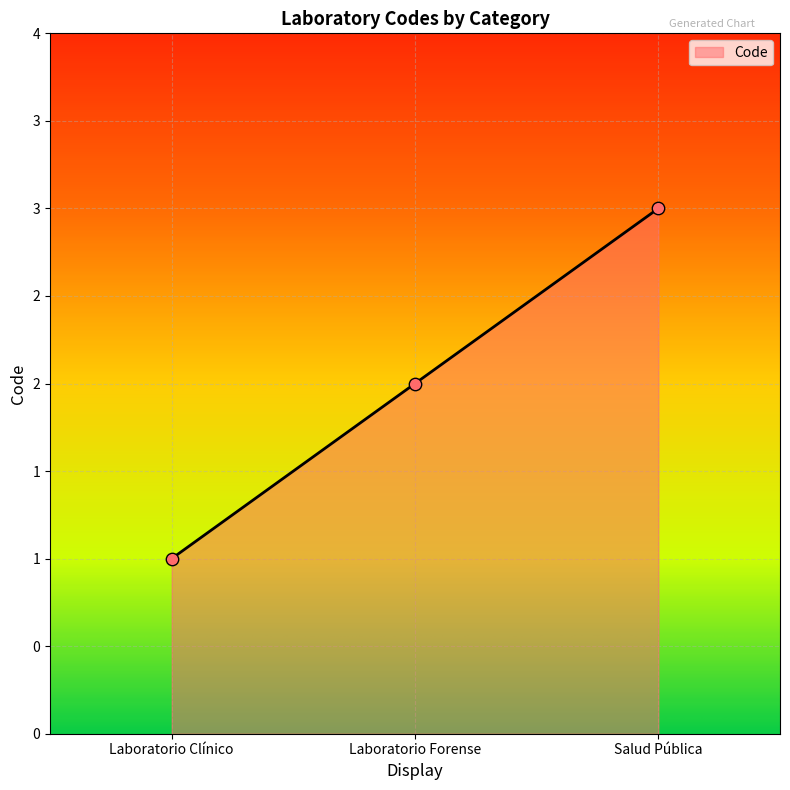

What is the change in value from Laboratorio Forense to Salud Pública?

+1